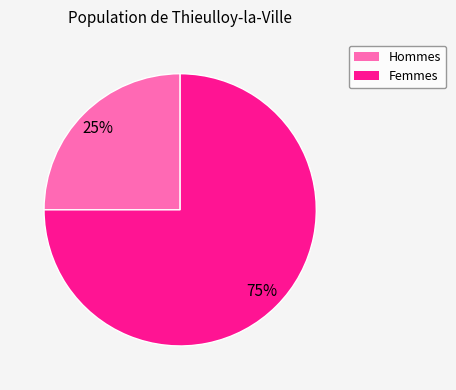

Combined, do Hommes and Femmes account for over 50%?

Yes